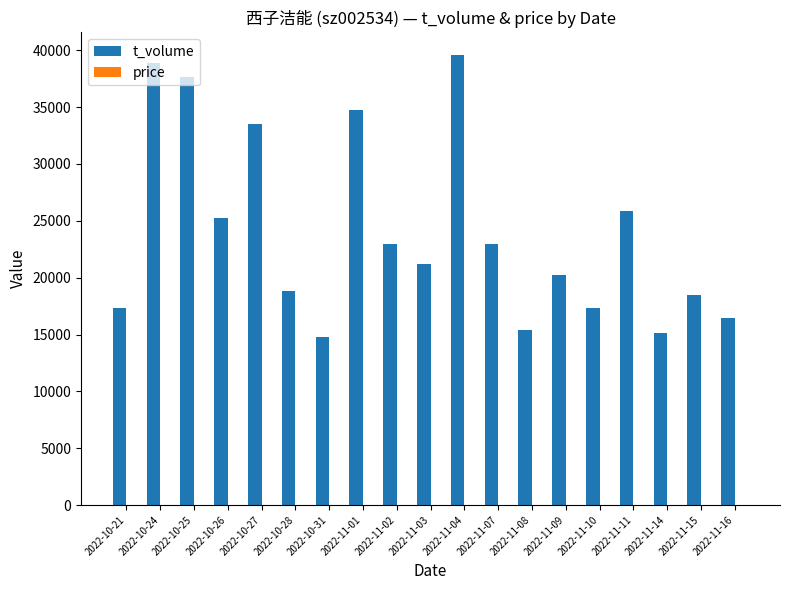

What is the highest value of the t_volume series?

39598.0